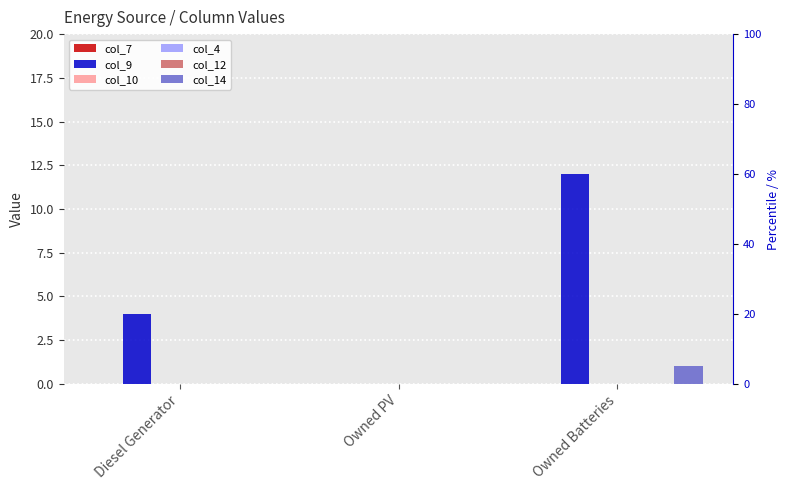

Is the value of col_9 at Owned Batteries greater than the value of col_10 at Owned PV?

Yes